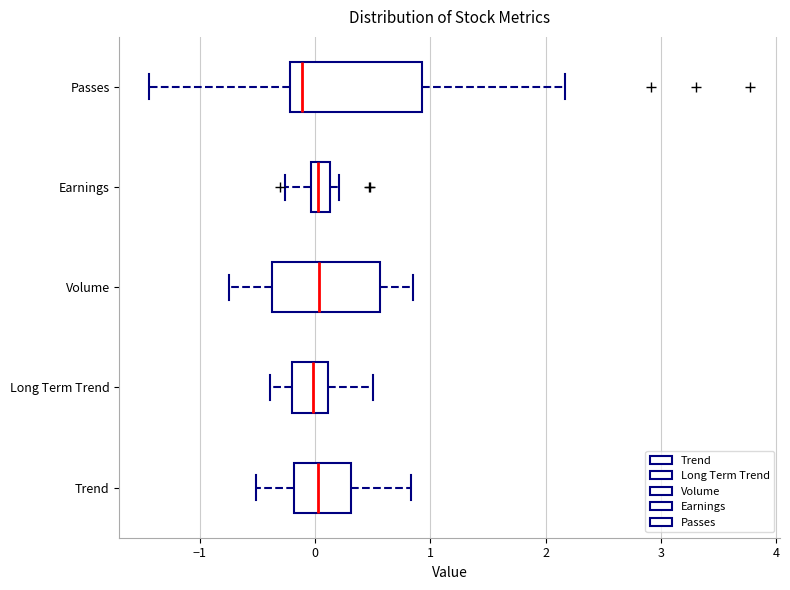

Reading bottom to top, read every box against the x-axis: the position of its median line, the range the box covers, and the ends of its whiskers. The values are not printed on the chart, so give them approximately, as read against the axis.

Trend: median 0.0, box -0.2 to 0.3, whiskers -0.5 to 0.8
Long Term Trend: median 0.0, box -0.2 to 0.1, whiskers -0.4 to 0.5
Volume: median 0.0, box -0.4 to 0.6, whiskers -0.7 to 0.9
Earnings: median 0.0 (just right of the box's left edge), box 0.0 to 0.1, whiskers -0.3 to 0.2
Passes: median -0.1, box -0.2 to 0.9, whiskers -1.4 to 2.2